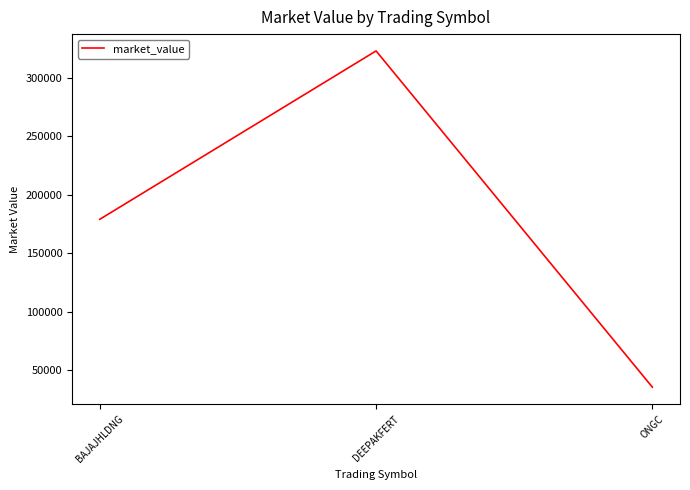

Rank the categories by value from lowest to highest.

ONGC, BAJAJHLDNG, DEEPAKFERT